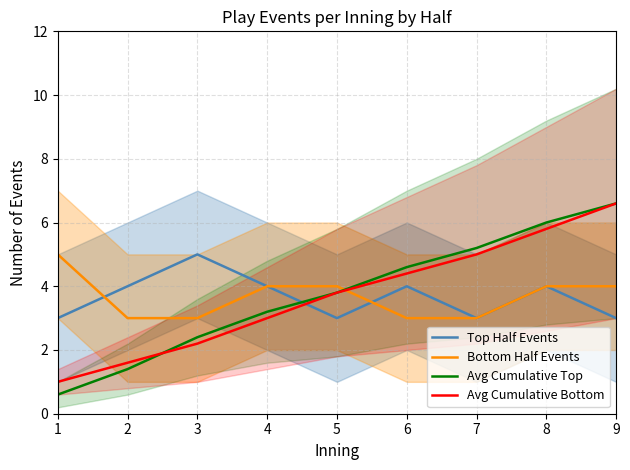

True or false: Avg Cumulative Top has a value of 2.4 at 3.

True